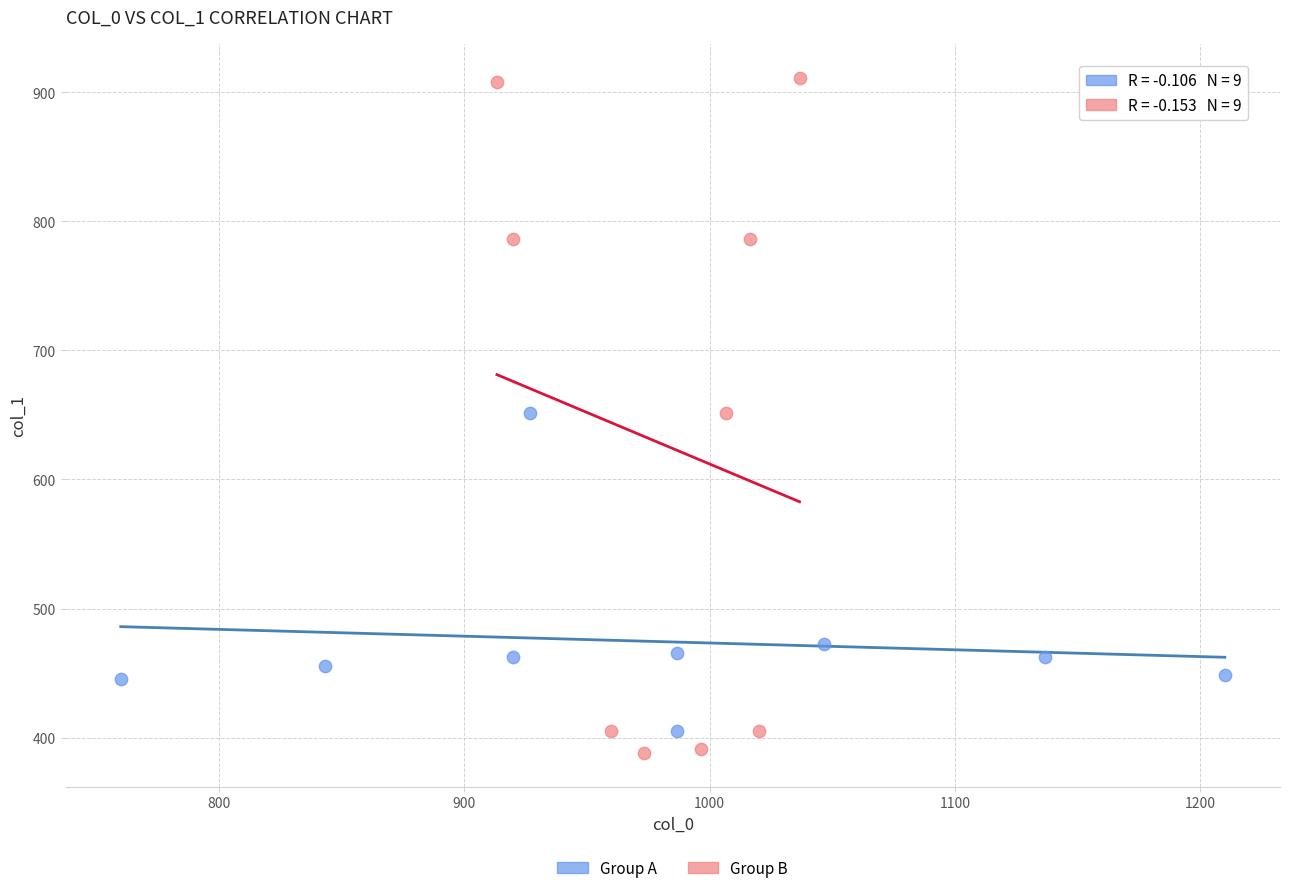

What are all the series names shown in the legend?

Group A, Group B